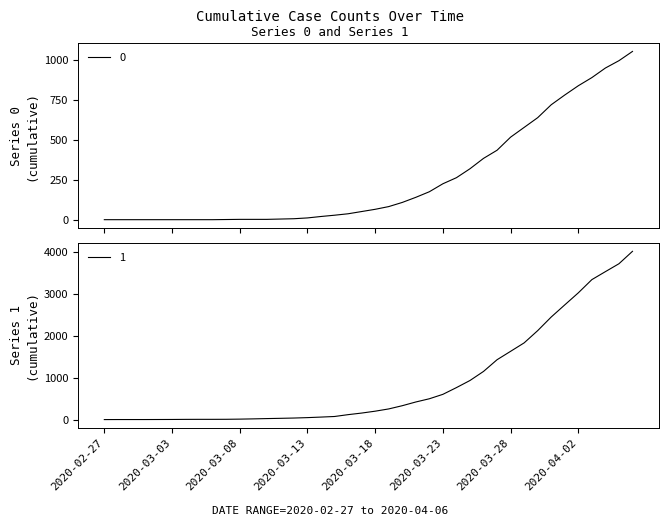

Reading left to right, transcribe all the data shown in this chart.

0: 2020-02-27=0	2020-02-28=0	2020-02-29=0	2020-03-01=0	2020-03-02=0	2020-03-03=0	2020-03-04=0	2020-03-05=0	2020-03-06=0	2020-03-07=1	2020-03-08=2	2020-03-09=2	2020-03-10=2	2020-03-11=4	2020-03-12=6	2020-03-13=11	2020-03-14=20	2020-03-15=28	2020-03-16=37	2020-03-17=51	2020-03-18=65	2020-03-19=82	2020-03-20=108	2020-03-21=140	2020-03-22=175	2020-03-23=225	2020-03-24=263	2020-03-25=319	2020-03-26=384	2020-03-27=435	2020-03-28=517	2020-03-29=578	2020-03-30=639	2020-03-31=720	2020-04-01=781	2020-04-02=839	2020-04-03=890	2020-04-04=950	2020-04-05=996	2020-04-06=1054
1: 2020-02-27=3	2020-02-28=4	2020-02-29=4	2020-03-01=4	2020-03-02=5	2020-03-03=6	2020-03-04=8	2020-03-05=9	2020-03-06=9	2020-03-07=10	2020-03-08=14	2020-03-09=20	2020-03-10=27	2020-03-11=33	2020-03-12=40	2020-03-13=50	2020-03-14=63	2020-03-15=77	2020-03-16=121	2020-03-17=159	2020-03-18=204	2020-03-19=258	2020-03-20=335	2020-03-21=424	2020-03-22=501	2020-03-23=607	2020-03-24=768	2020-03-25=938	2020-03-26=1155	2020-03-27=1435	2020-03-28=1636	2020-03-29=1838	2020-03-30=2131	2020-03-31=2457	2020-04-01=2747	2020-04-02=3035	2020-04-03=3351	2020-04-04=3542	2020-04-05=3731	2020-04-06=4028